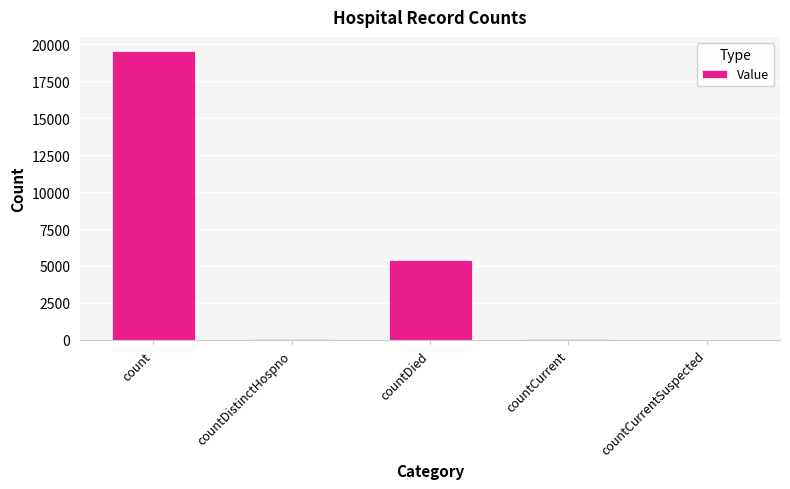

What is the change in value from count to countCurrentSuspected?

-19508